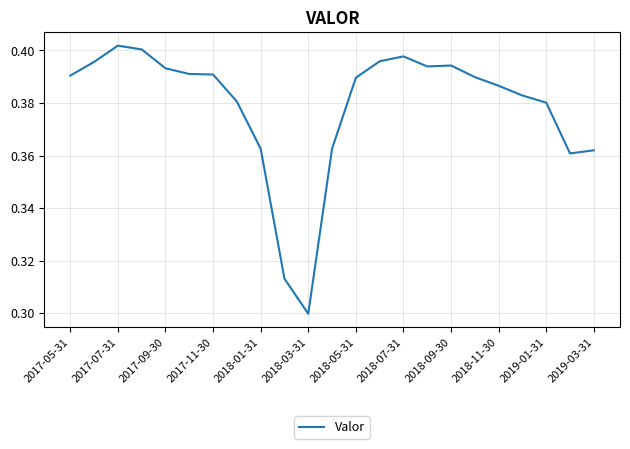

True or false: the data shows 0.6 at 2018-01-31.

False